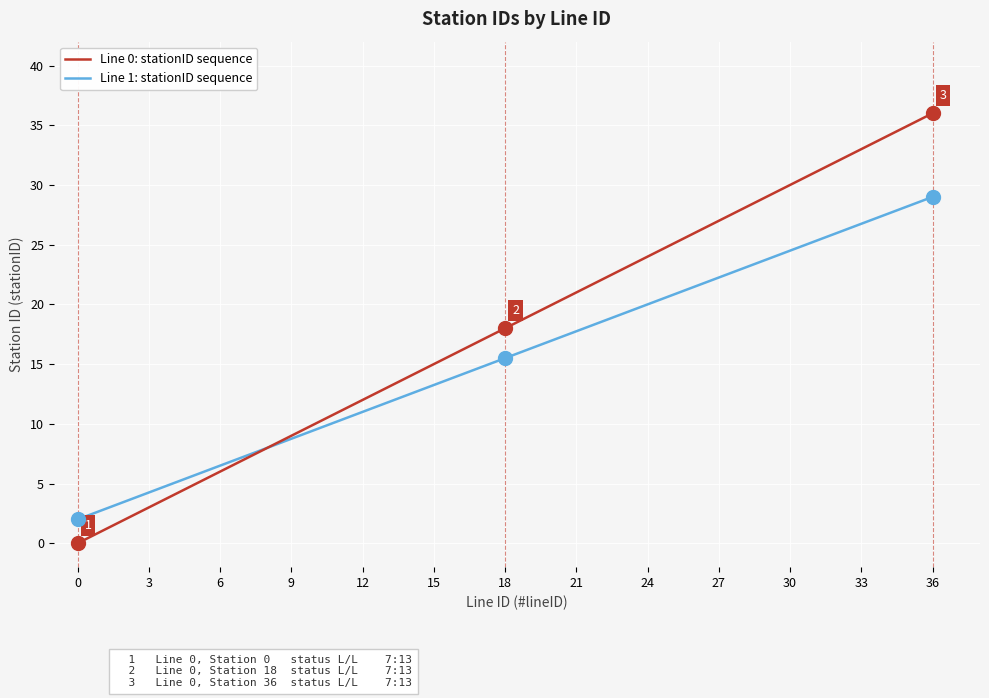

Which series has the largest total across all categories?

Line 0: stationID sequence